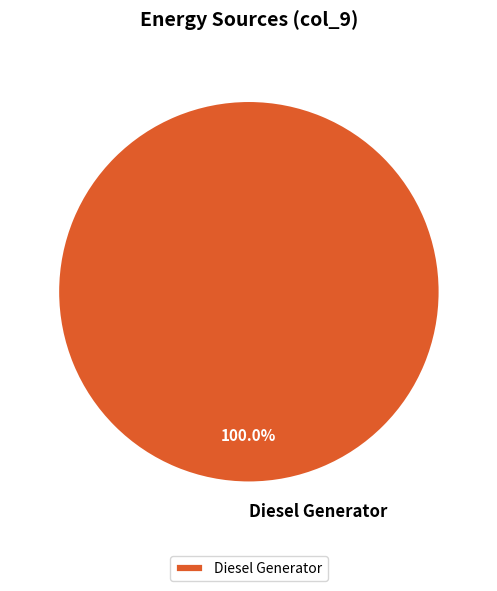

Which category accounts for the majority?

Diesel Generator